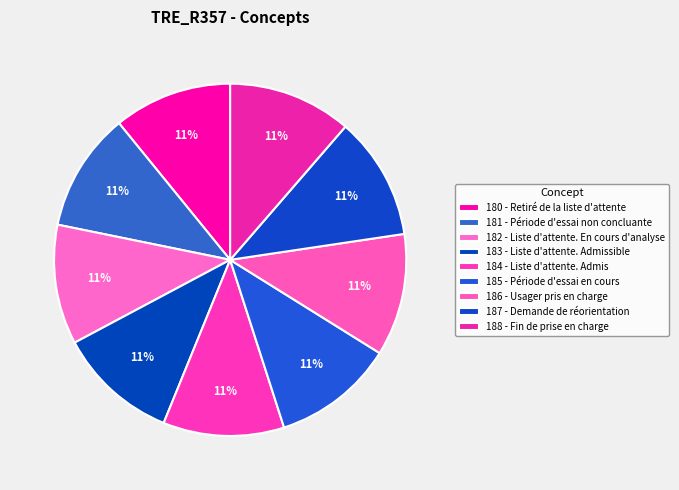

Which slice is the largest?

188 - Fin de prise en charge